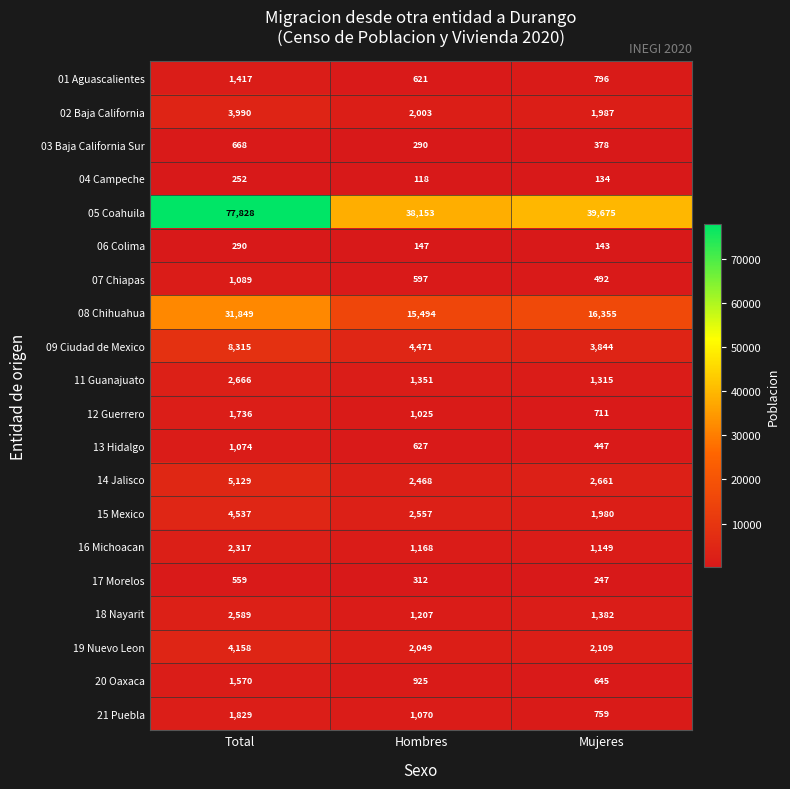

How many data points does each series have?

3